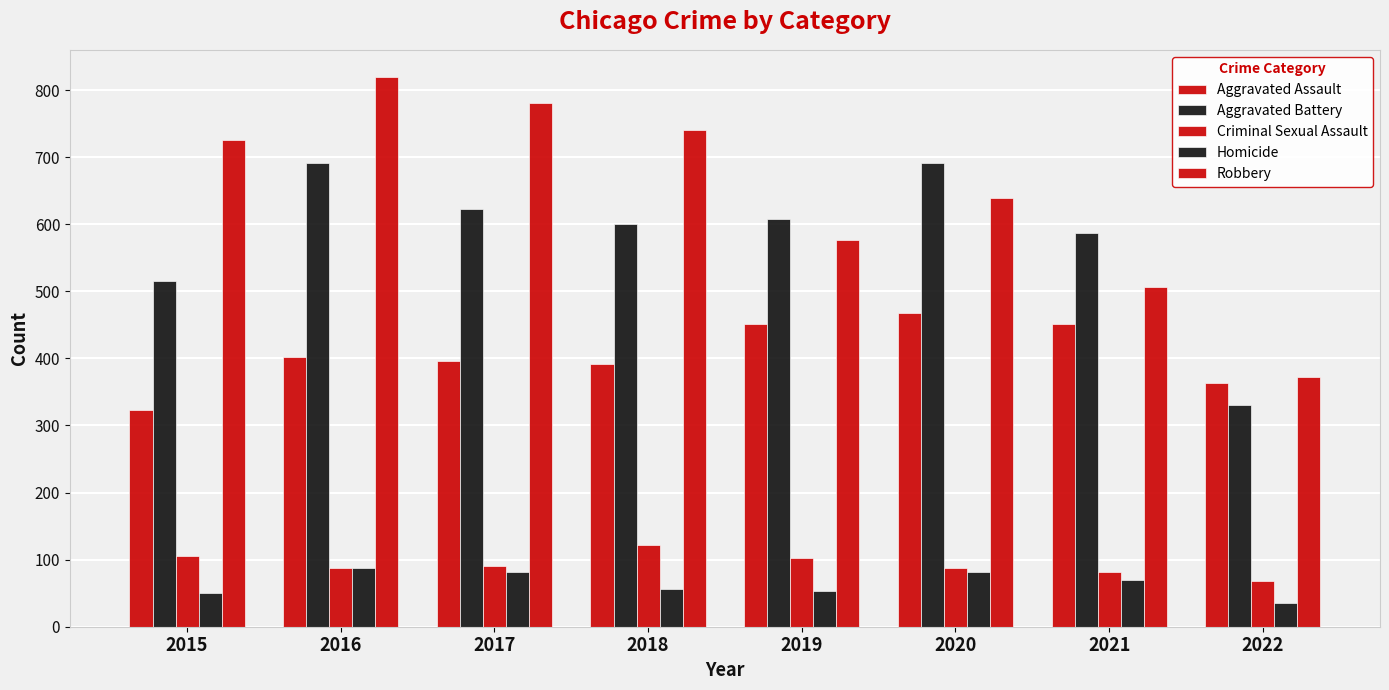

How many data points in Homicide are less than 69?

4